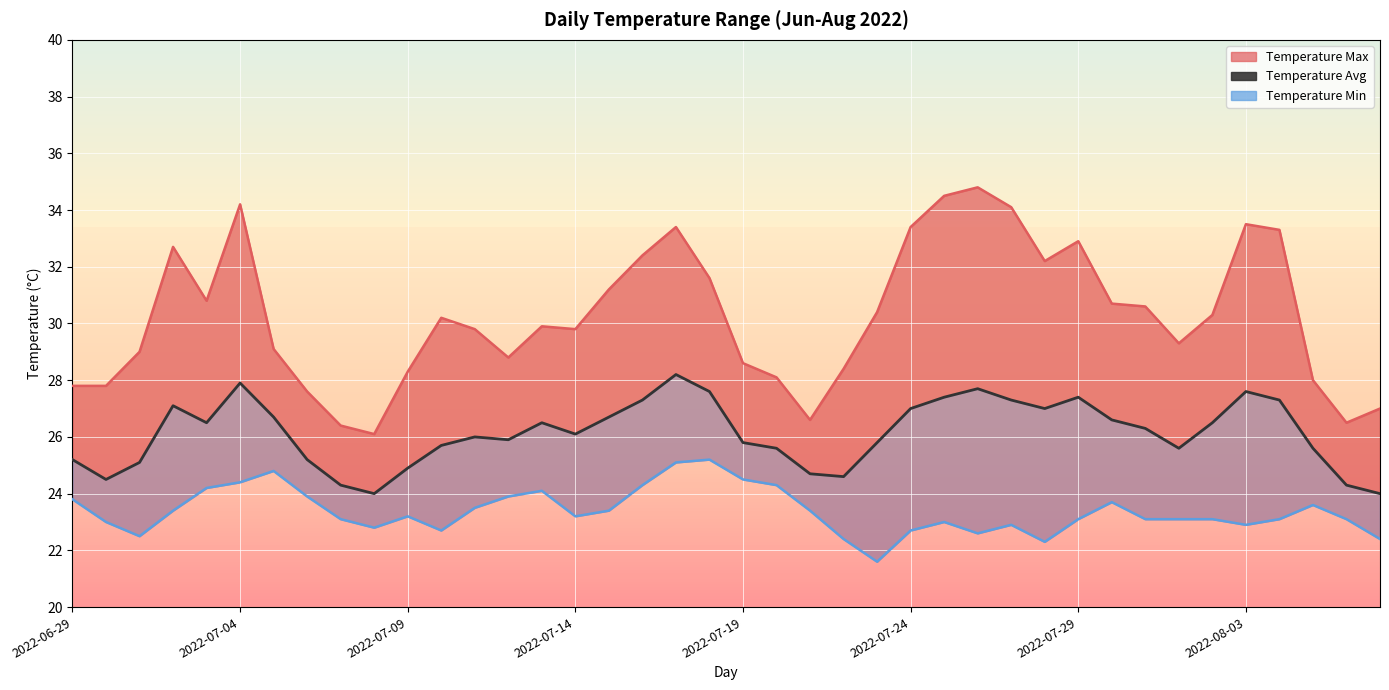

What is the difference between the maximum and minimum values in the Temp Min (line) series?

3.6